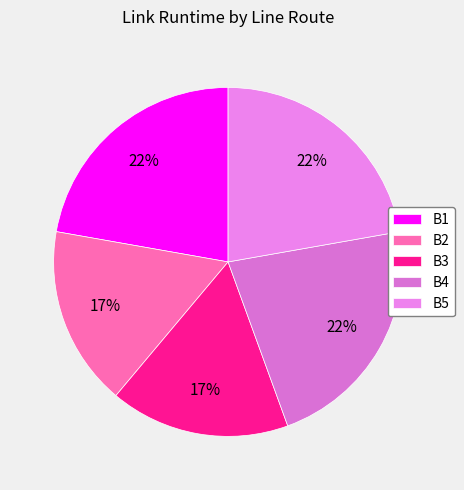

What is the ratio of the value at B1 to the value at B5?

1.0